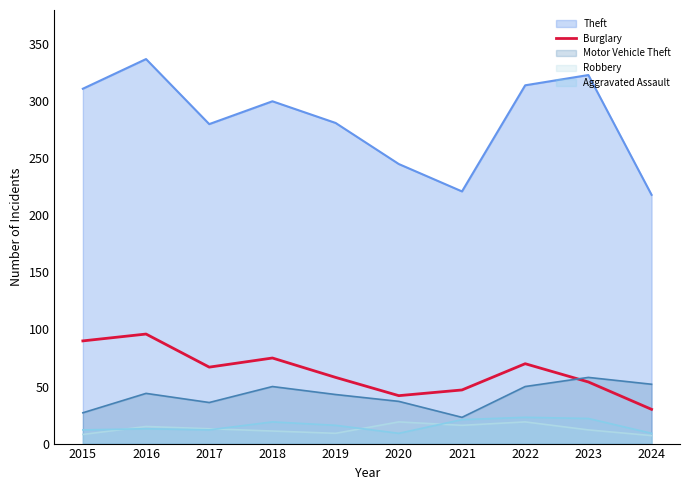

True or false: the data shows 42 at 2020.

True